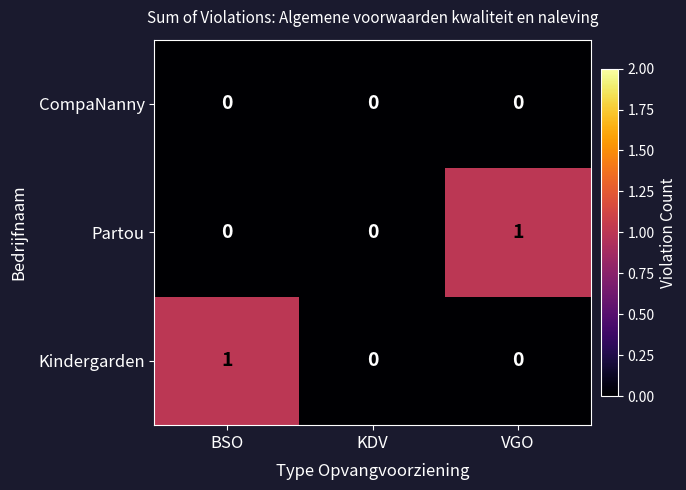

What is the spread (max minus min) of values at VGO?

1